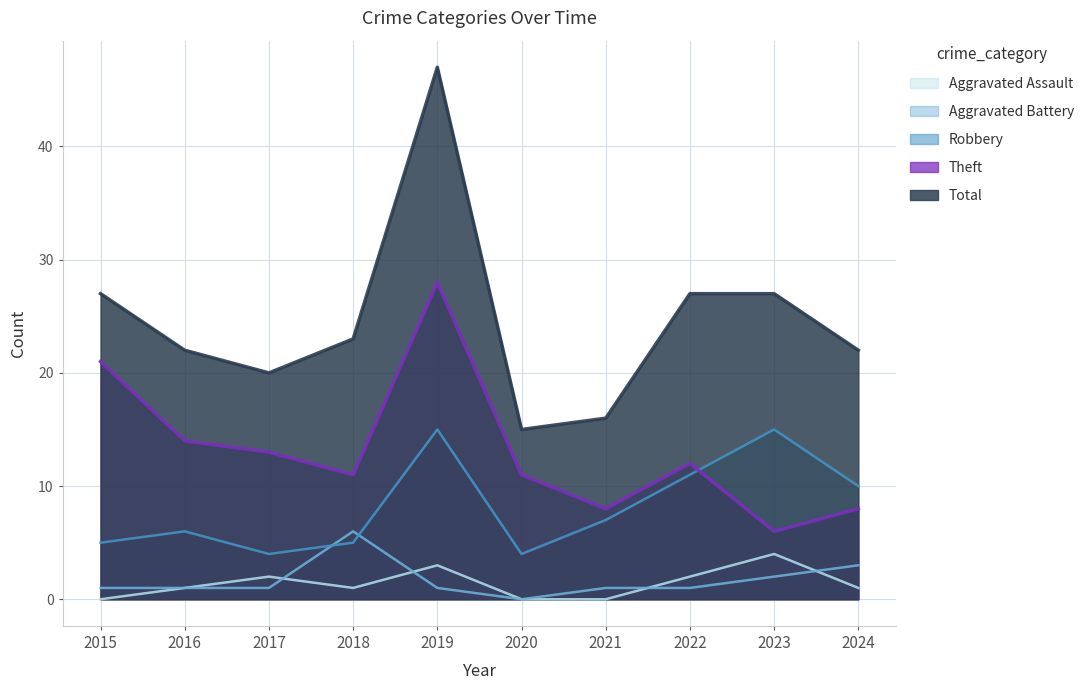

Which has a higher value, 2023 or 2020?

2023